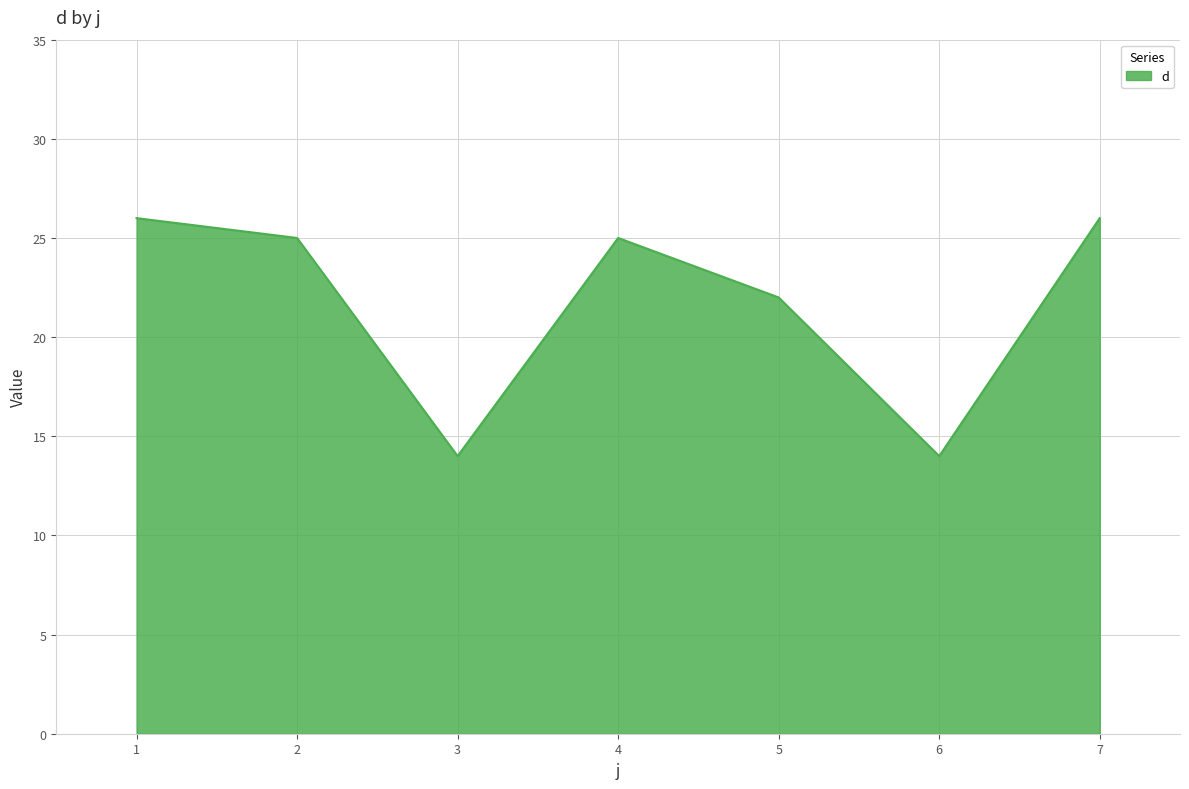

Between 4 and 5, which is larger?

4